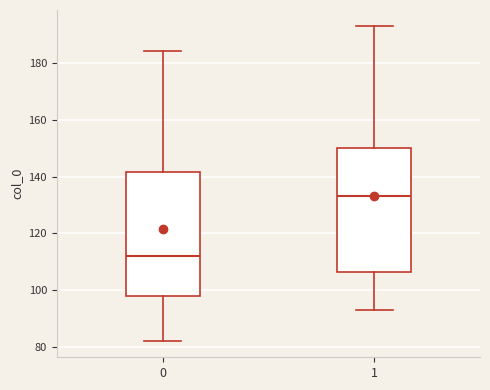

Which box's median line is the lowest?

0